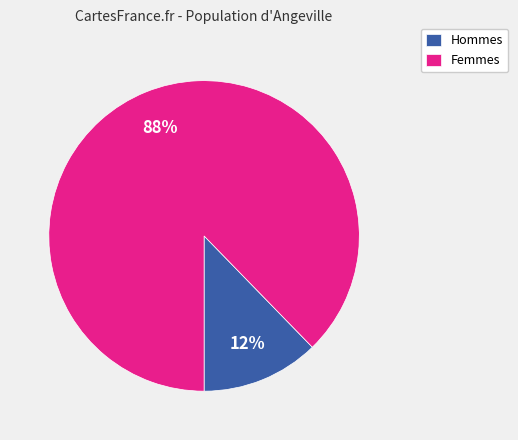

Is the sum of Femmes and Hommes greater than half?

Yes